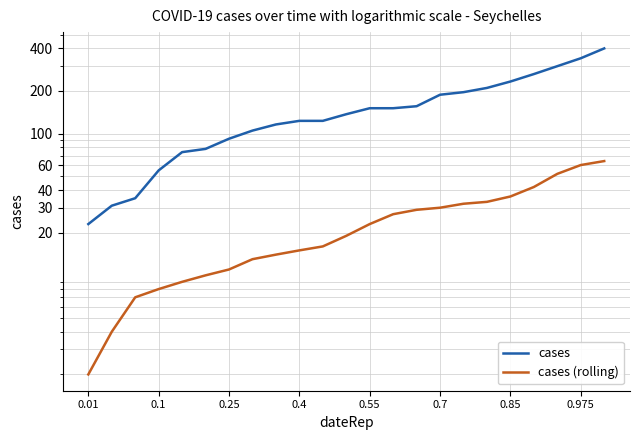

True or false: cases and cases (rolling) cross at least once.

False